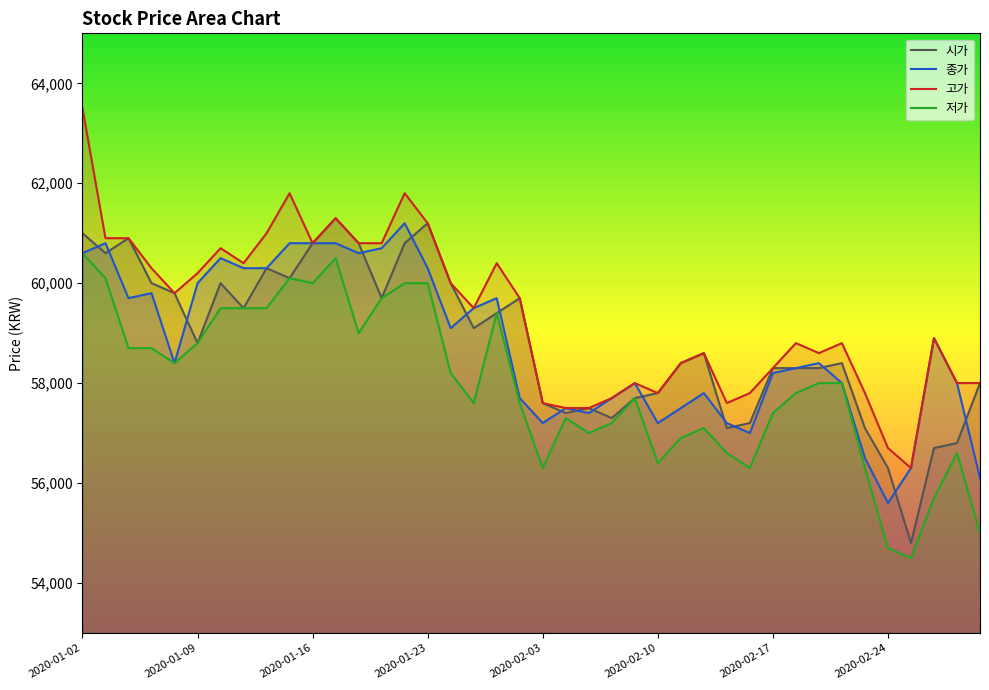

What position from the left is 2020-01-31?

20